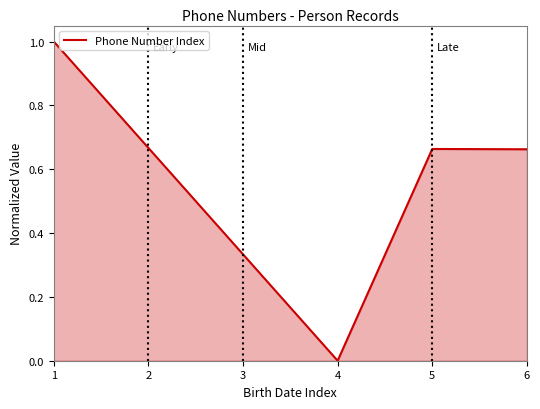

What is the difference between the maximum and minimum values?

1.0